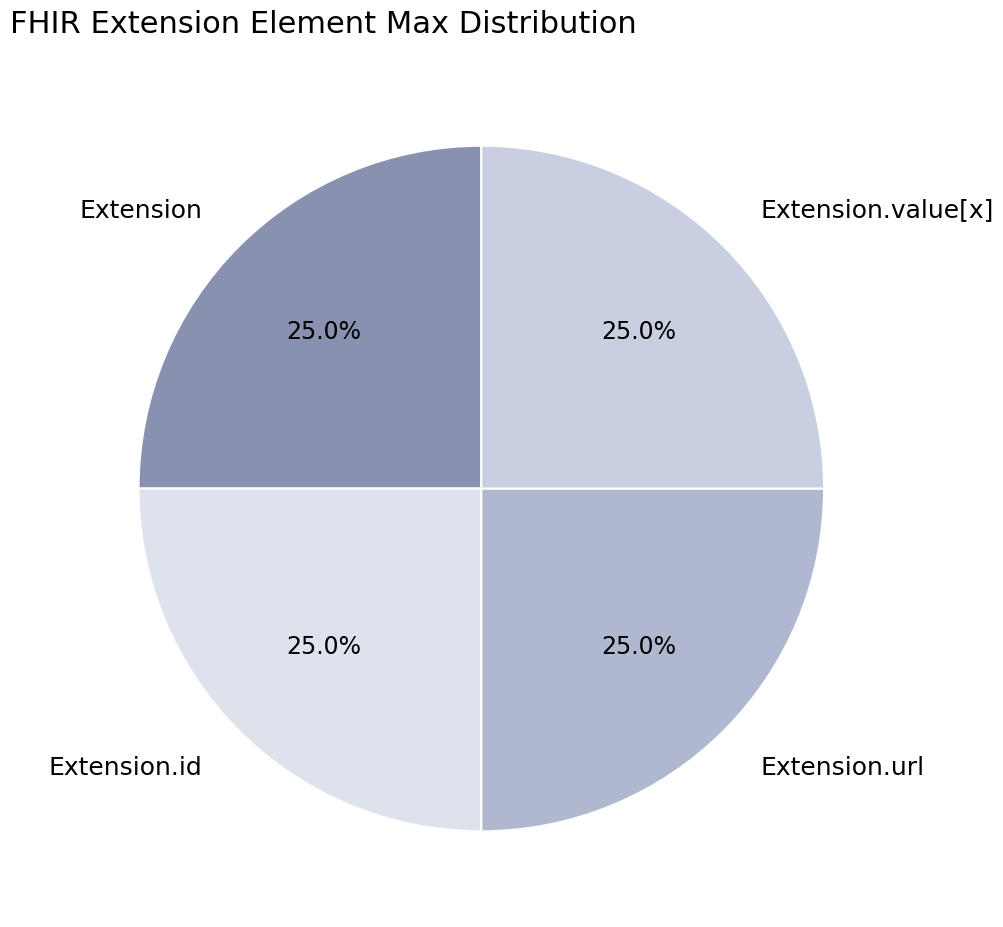

Is it true that Extension is 15% of the pie?

False